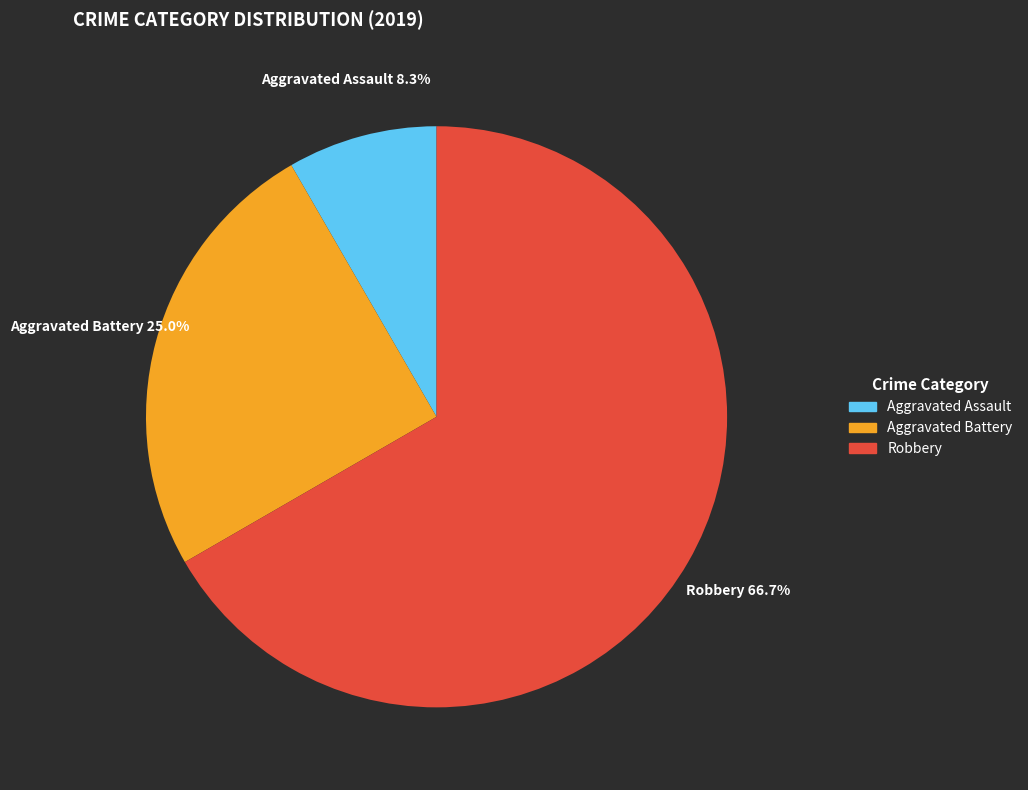

Is there a majority slice in this chart?

Yes